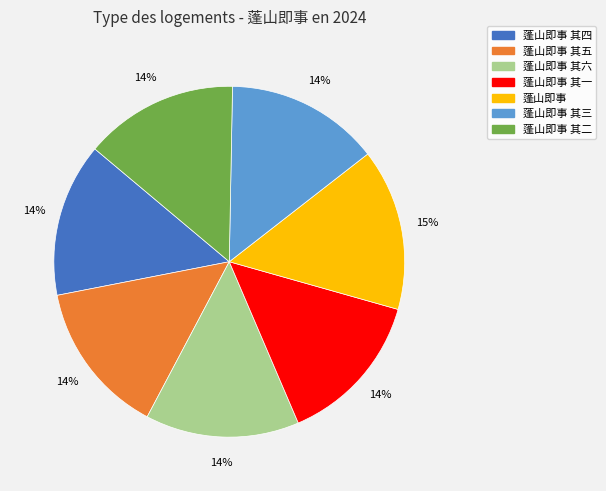

To the nearest percent, what is the difference between the largest and smallest slice percentages?

1%